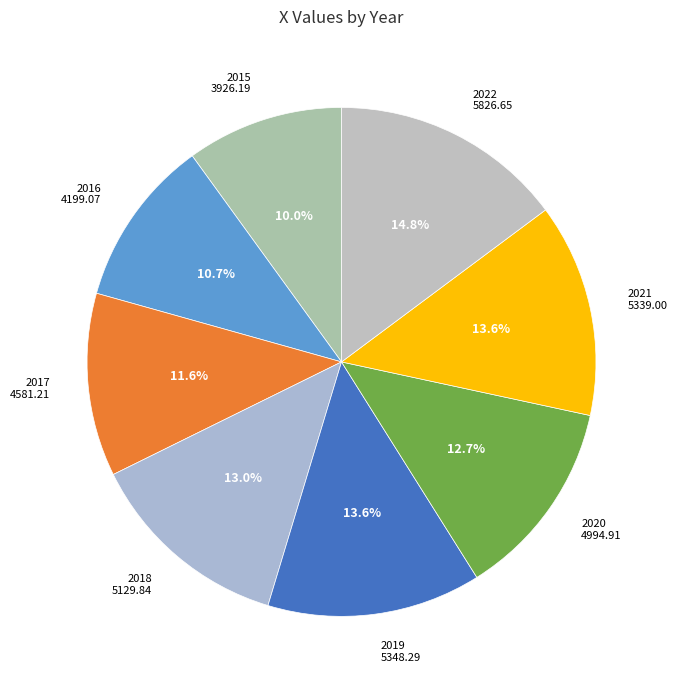

How many segments does this pie chart have?

8